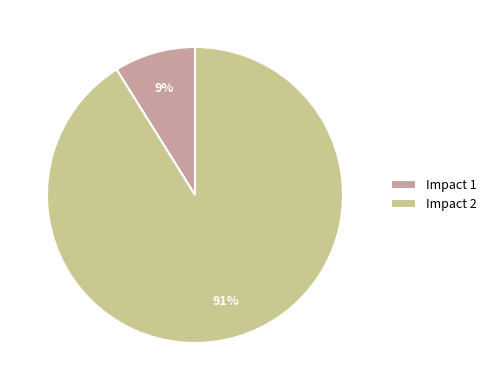

Which slice represents more than half of the pie?

Impact 2